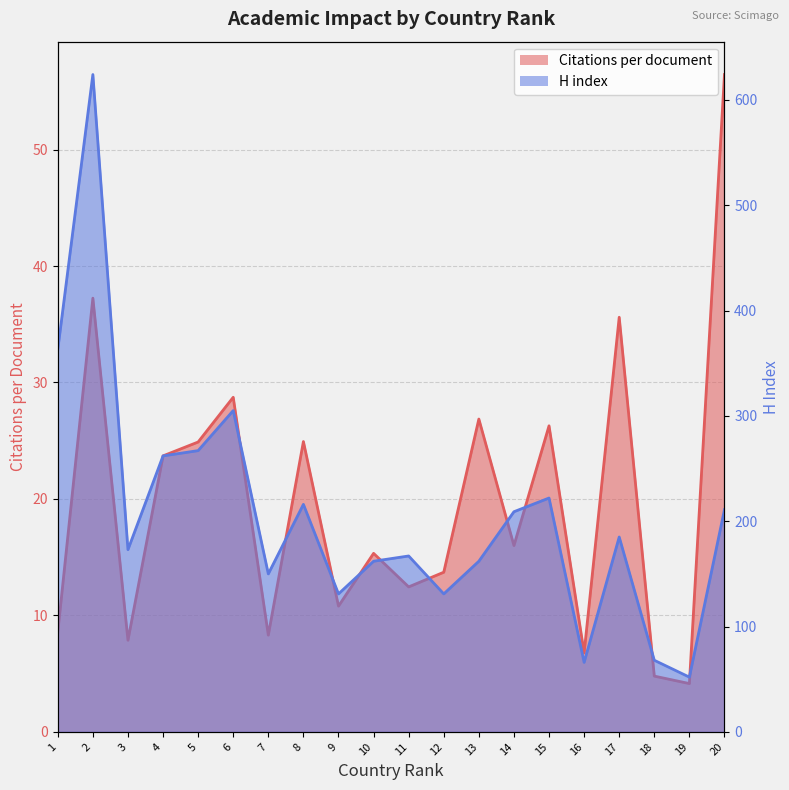

At which category is the sum across all series the highest?

2